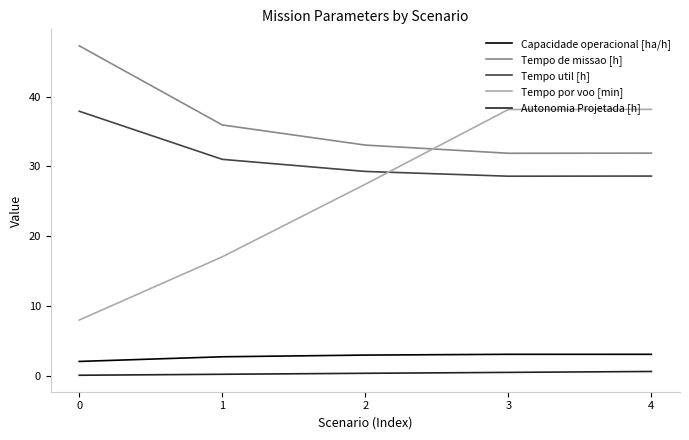

Which series changed the most between 0 and 2?

Tempo por voo [min]